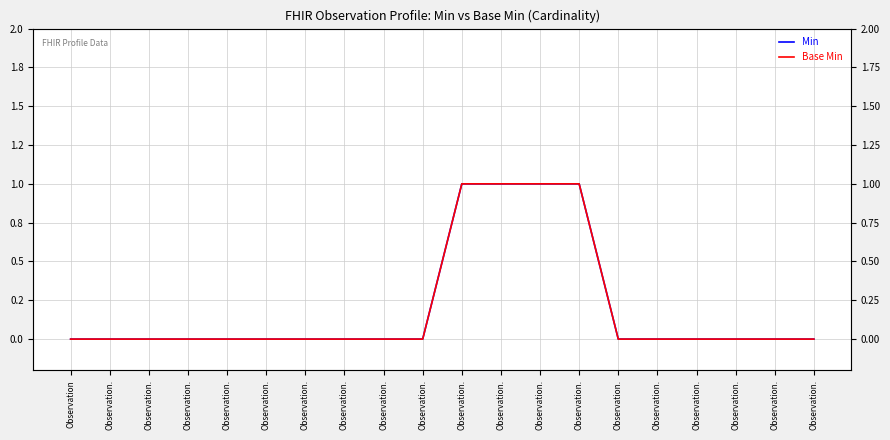

Which has a higher value, Observation. or Observation.?

Observation.